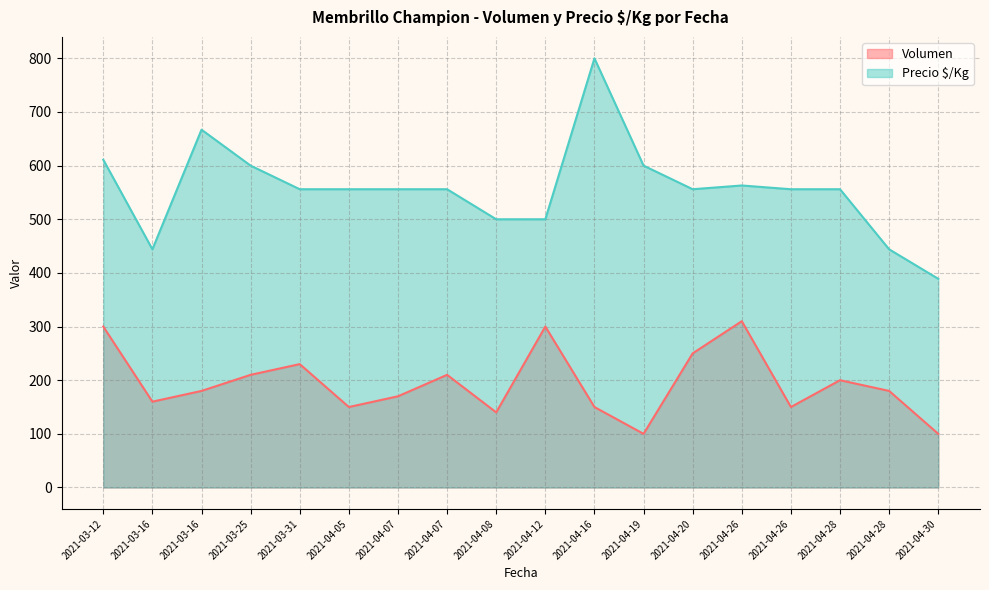

At which category does Precio $/Kg reach its first local valley?

2021-03-16